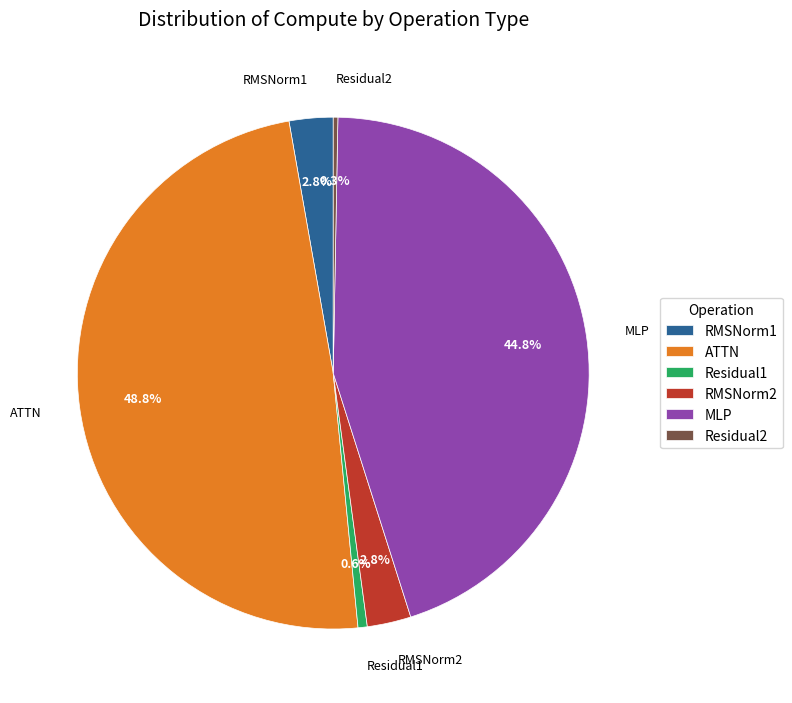

Which category has the biggest portion of the pie?

ATTN